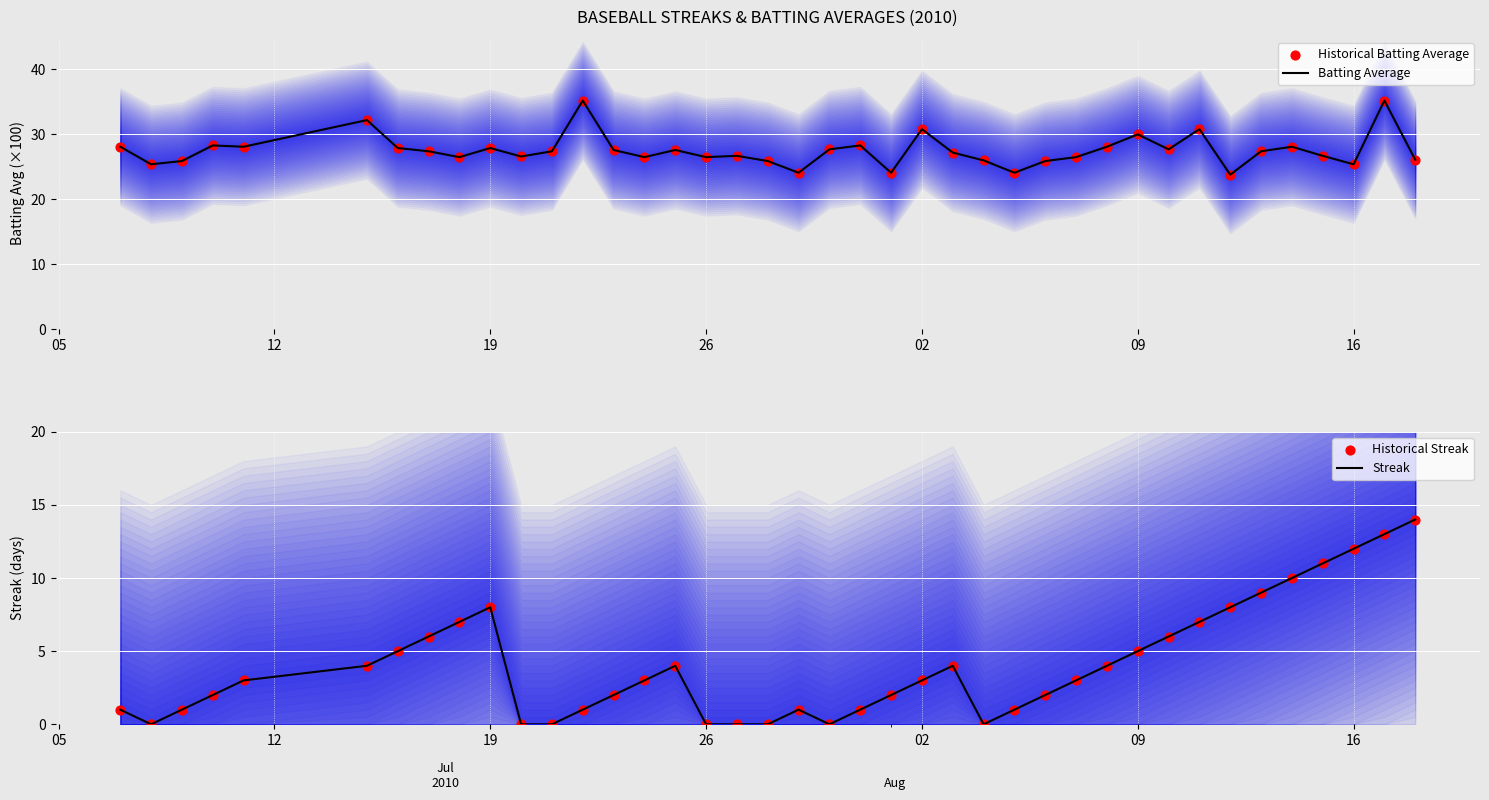

What is the maximum value for Batting Average?

35.2